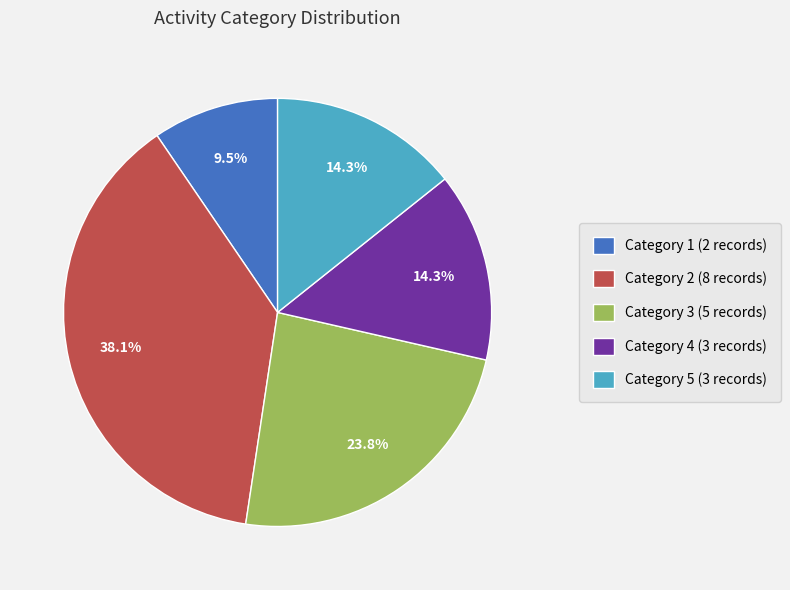

What is the largest slice in the pie chart?

Category 2